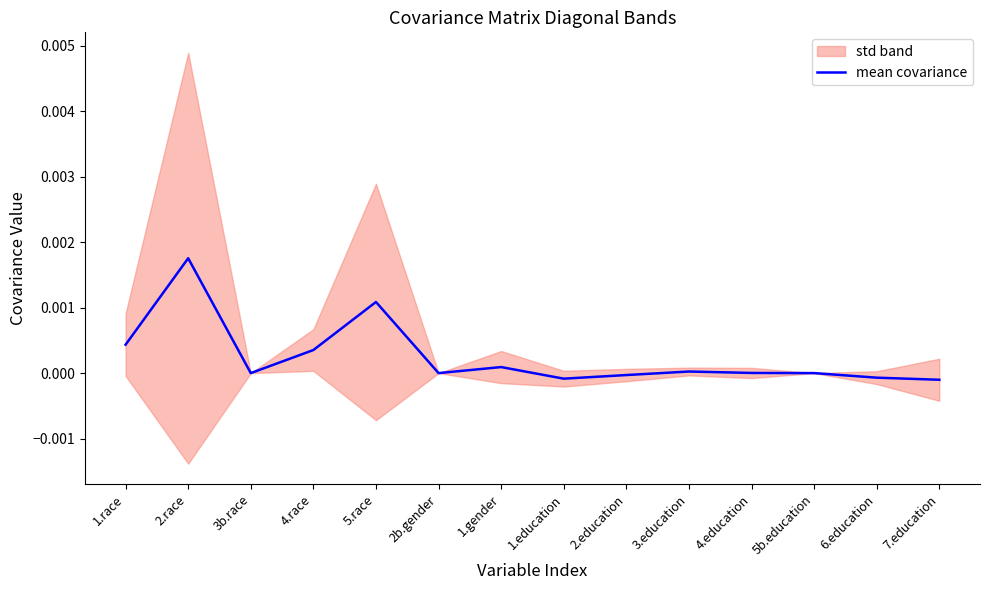

Count the number of categories in the chart.

14